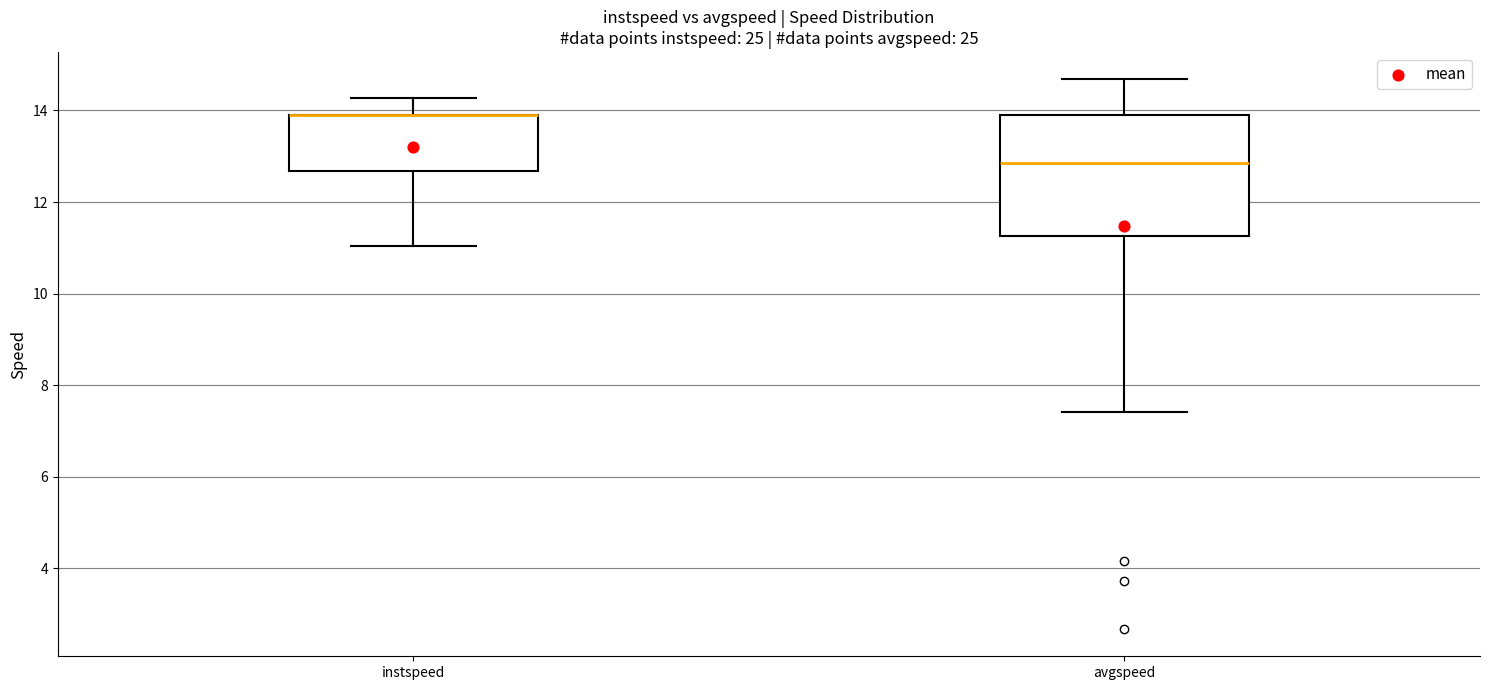

Which box is the tallest, from its lower edge to its upper edge?

avgspeed